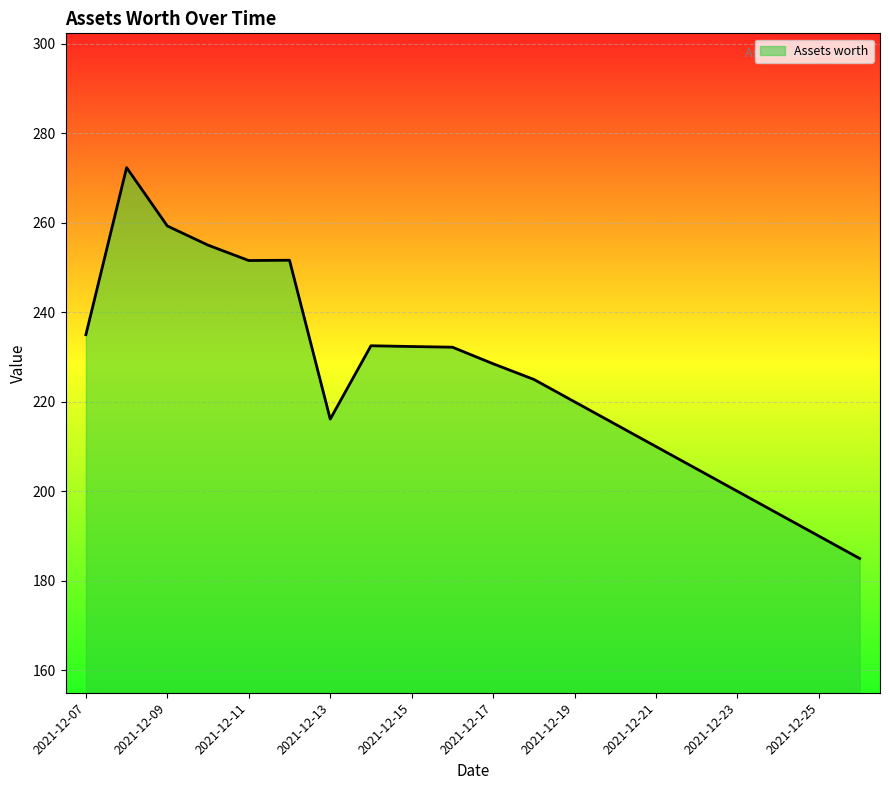

How many series are shown in this chart?

1